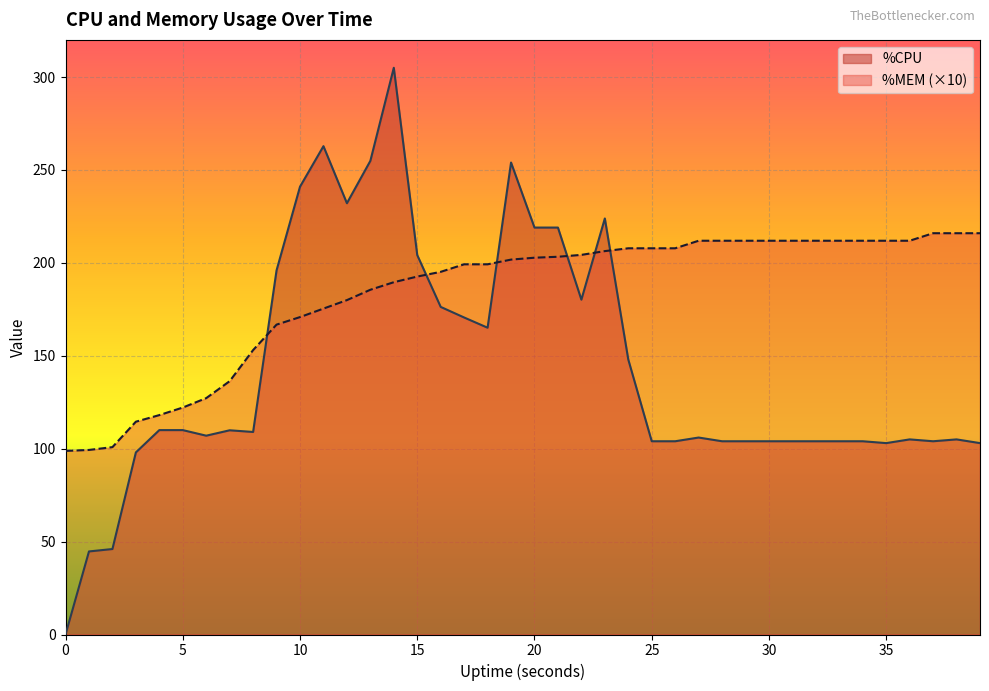

How many values in the %CPU series exceed 109?

19